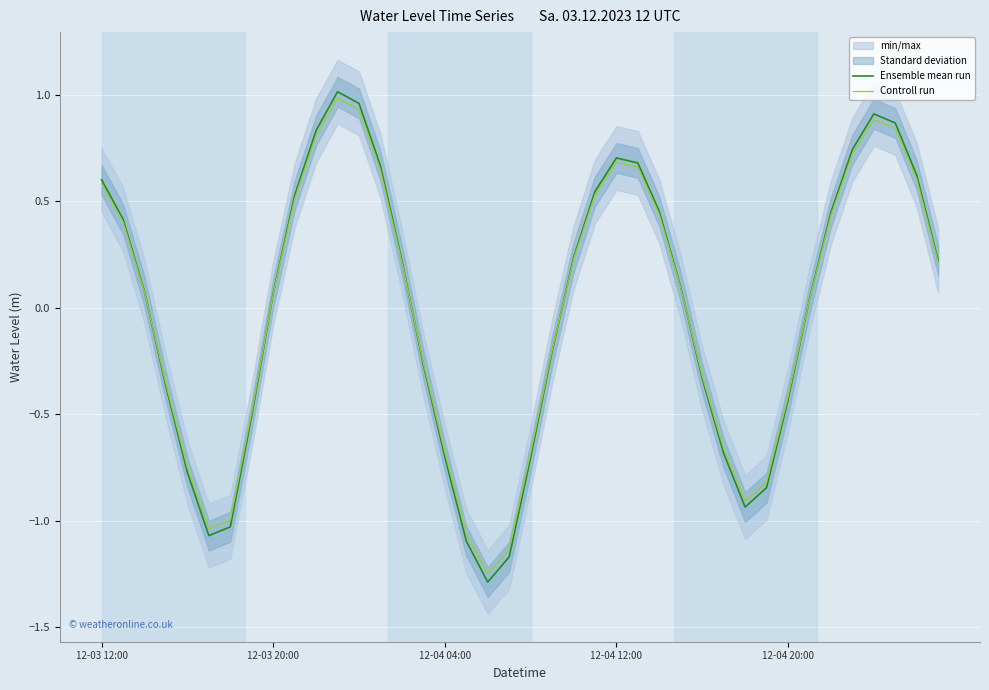

How many data points does each series have?

40